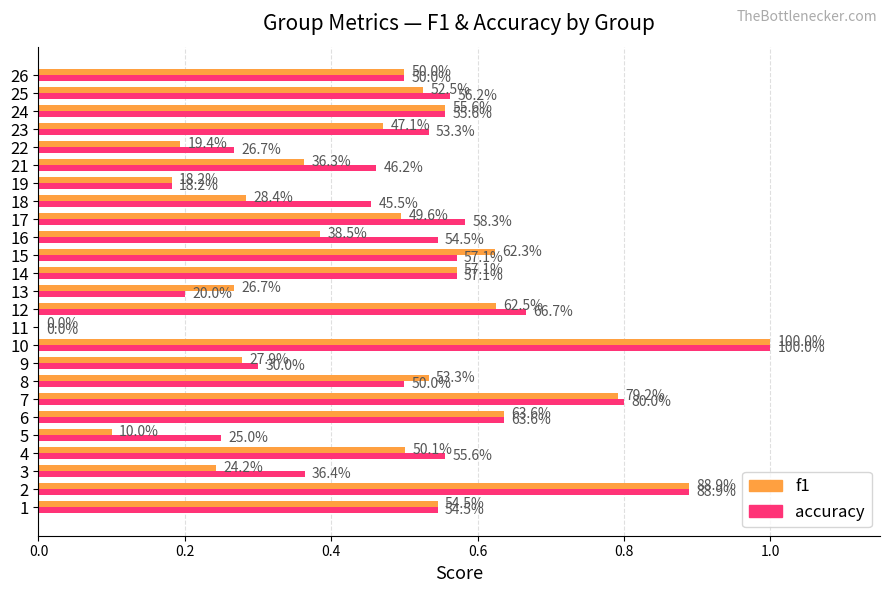

List the series in order of their peak value, highest first.

f1, accuracy